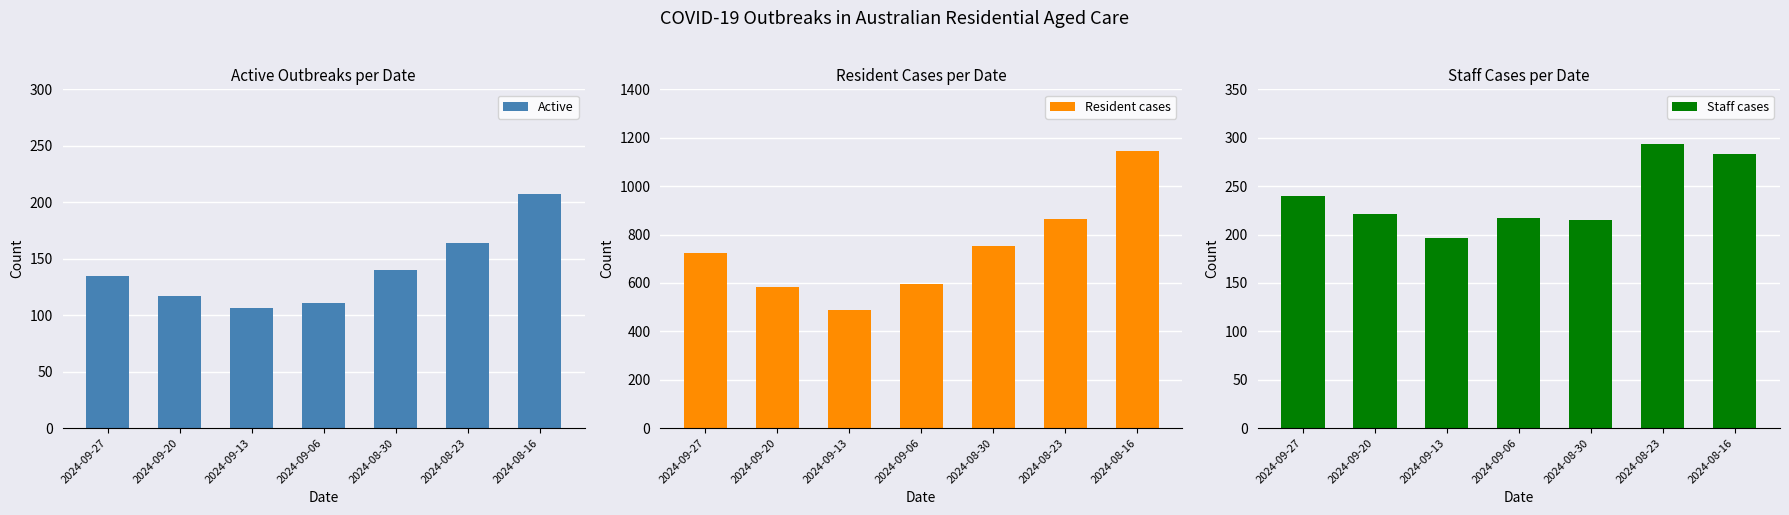

How many data points in Active are above 135?

3